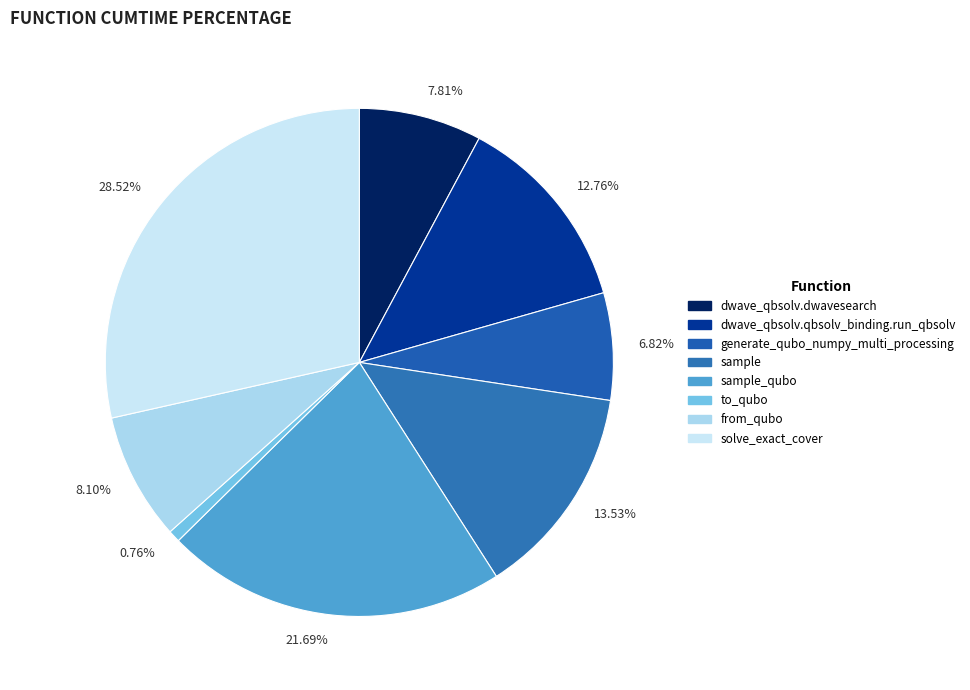

Combined, do 6.82% and 0.76% account for over 50%?

No